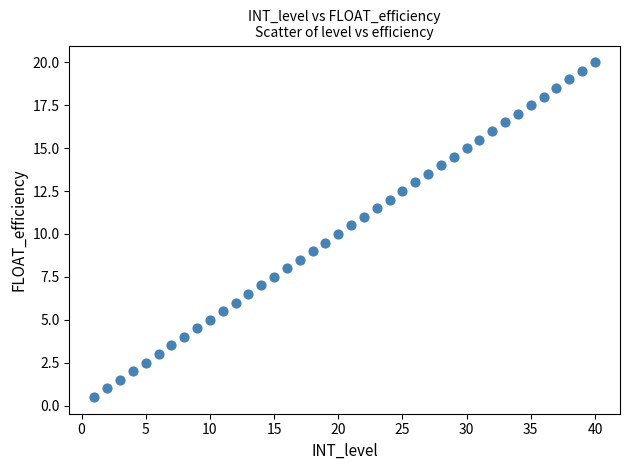

What is the range of Y values (max minus min)?

19.5